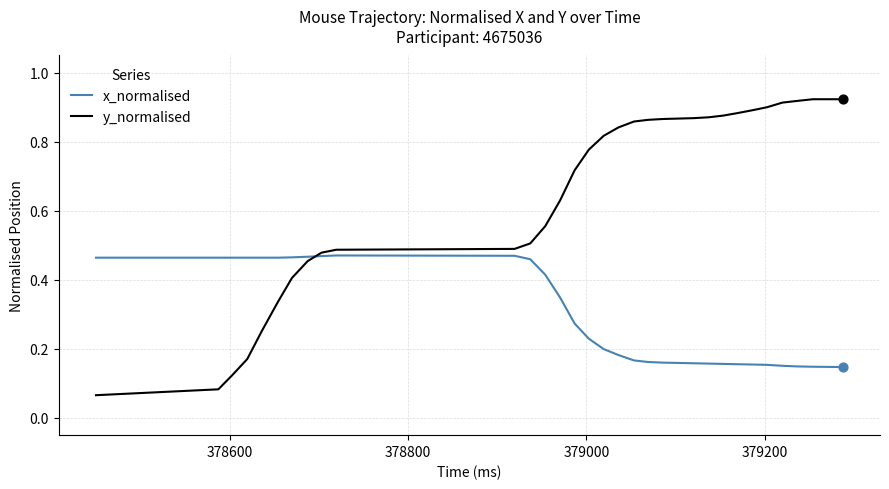

Which series has the largest range (max minus min)?

y_normalised